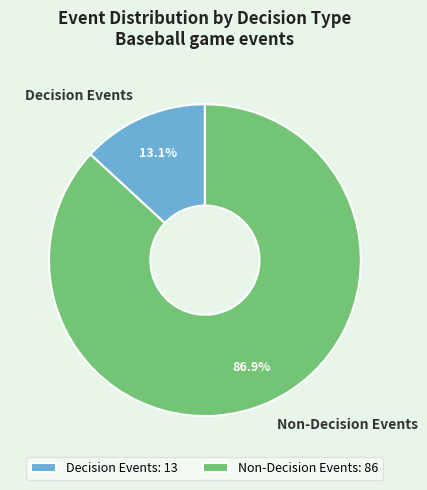

Combined, do Decision Events and Non-Decision Events account for over 50%?

Yes